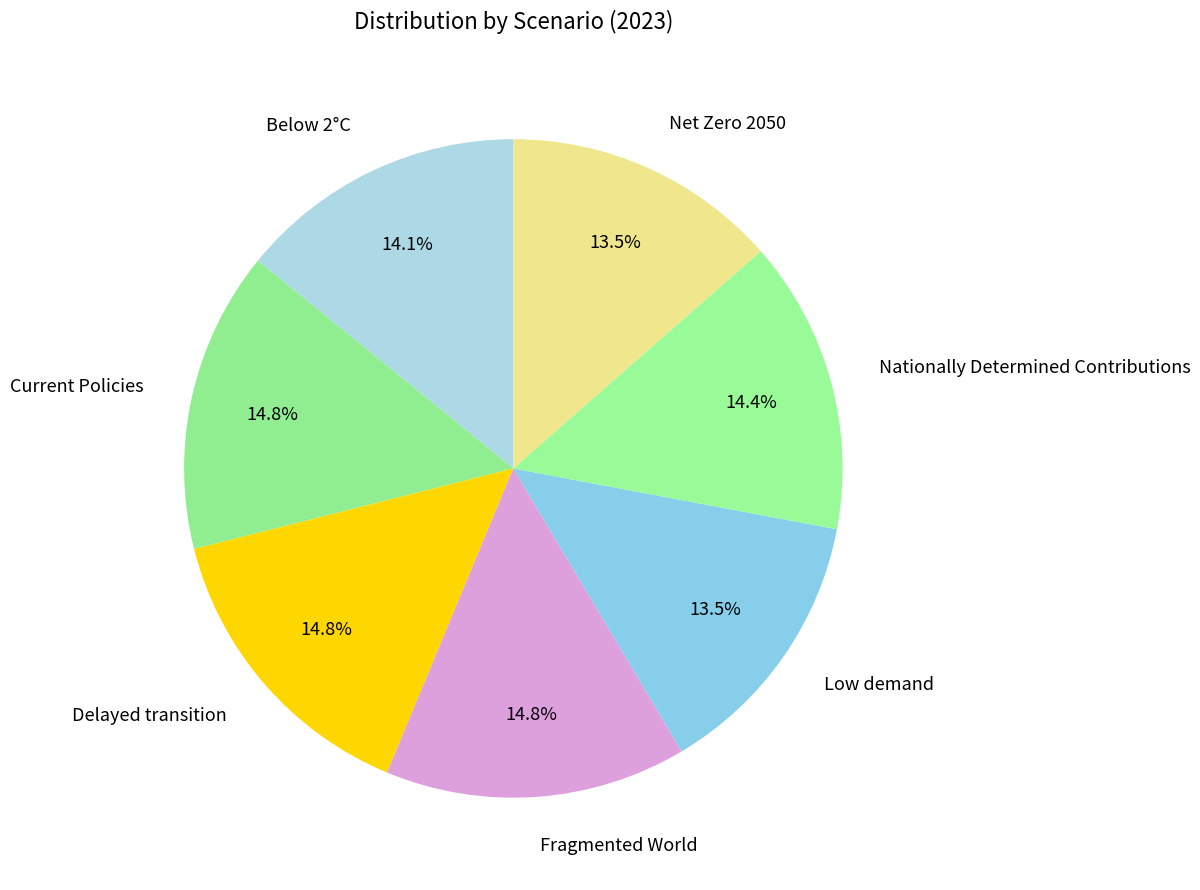

What percentage is NOT represented by Net Zero 2050?

86.5%